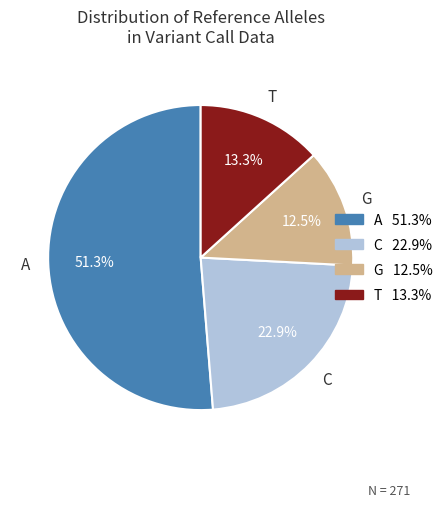

Is there a majority slice in this chart?

Yes